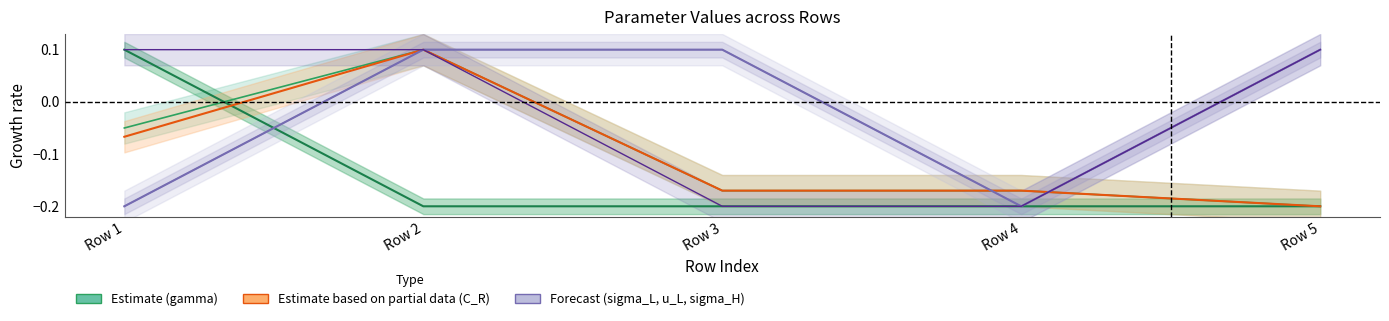

What value does the C_R series have at 0?

-0.2